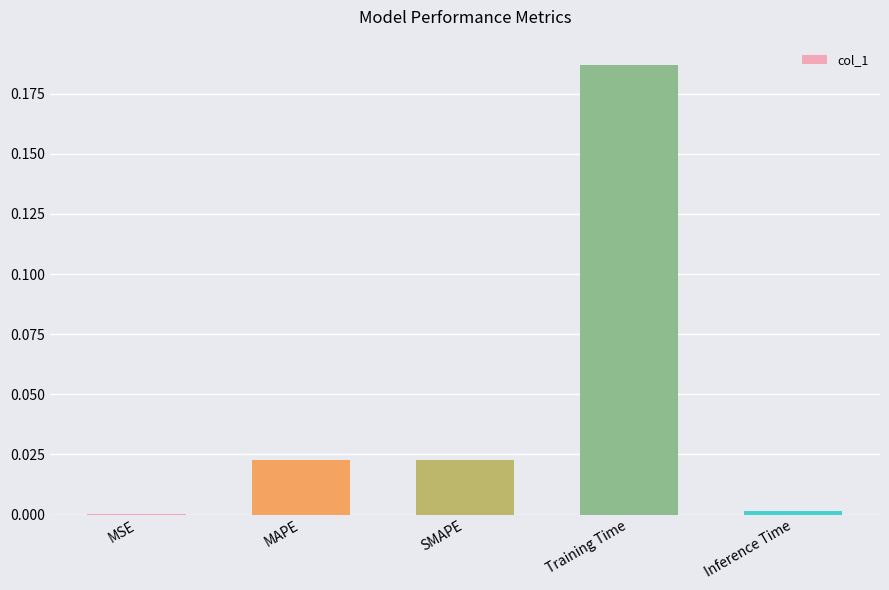

At which category does the chart reach its peak across all series?

Training Time